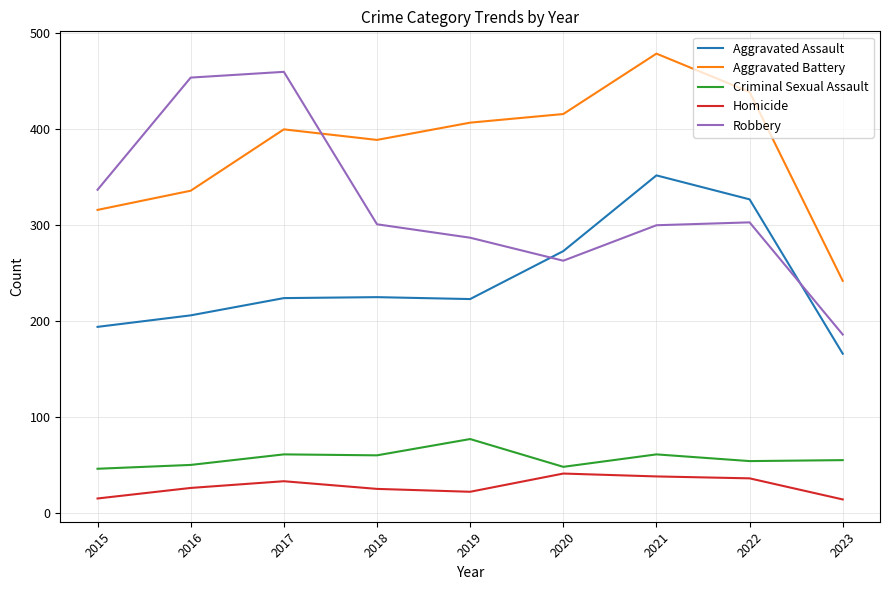

What is the difference between the maximum and minimum values in the Aggravated Assault series?

186